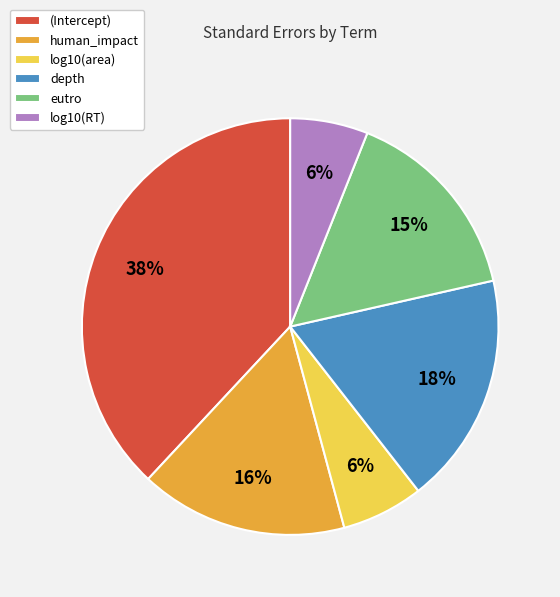

How many slices are in this pie chart?

6